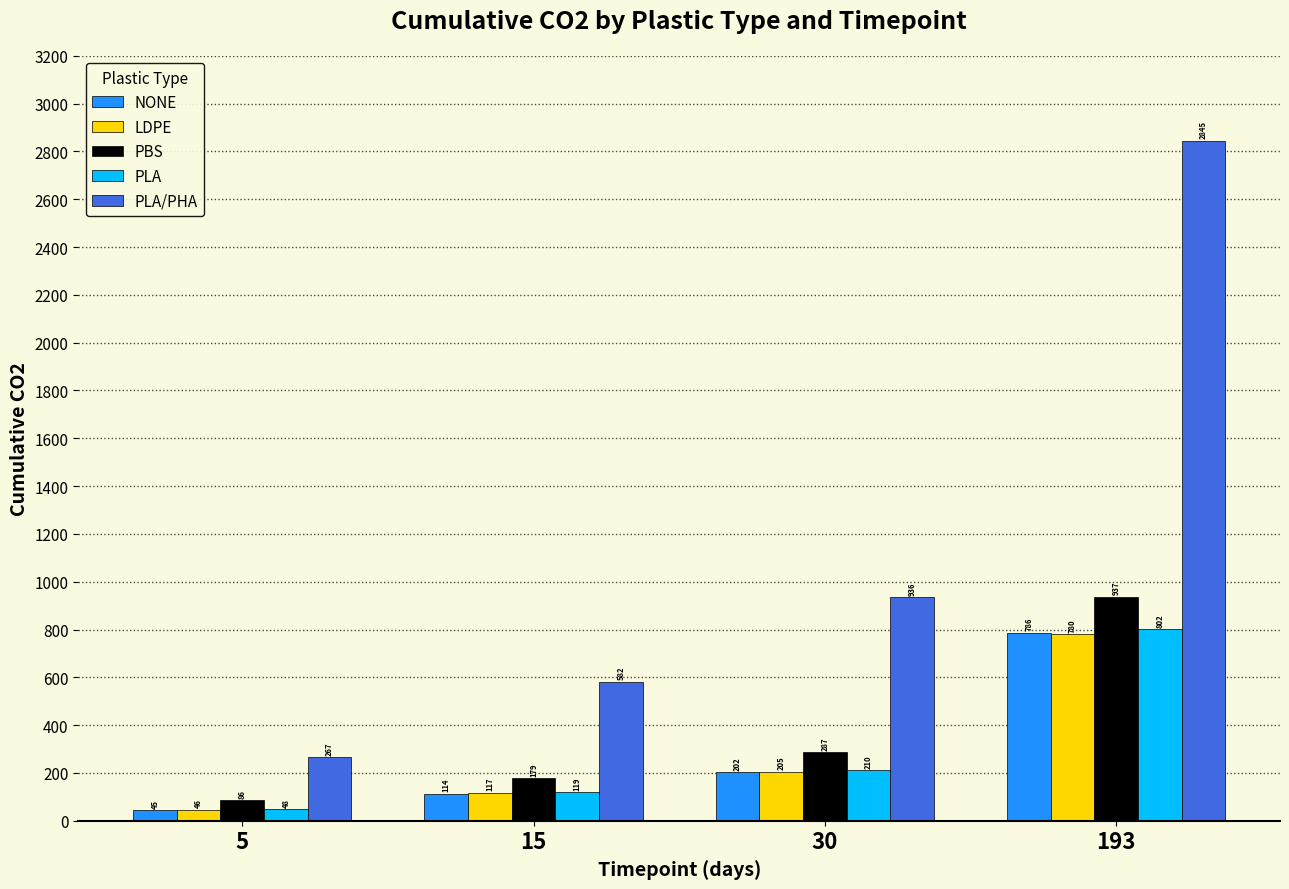

Which series has the largest total across all categories?

PLA/PHA